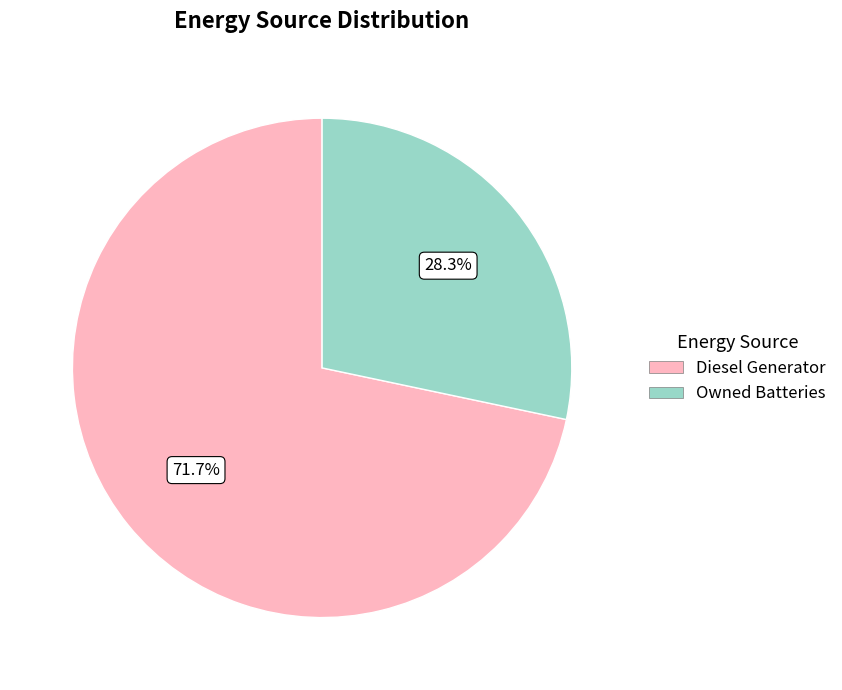

To the nearest percent, what is the average slice percentage?

50%